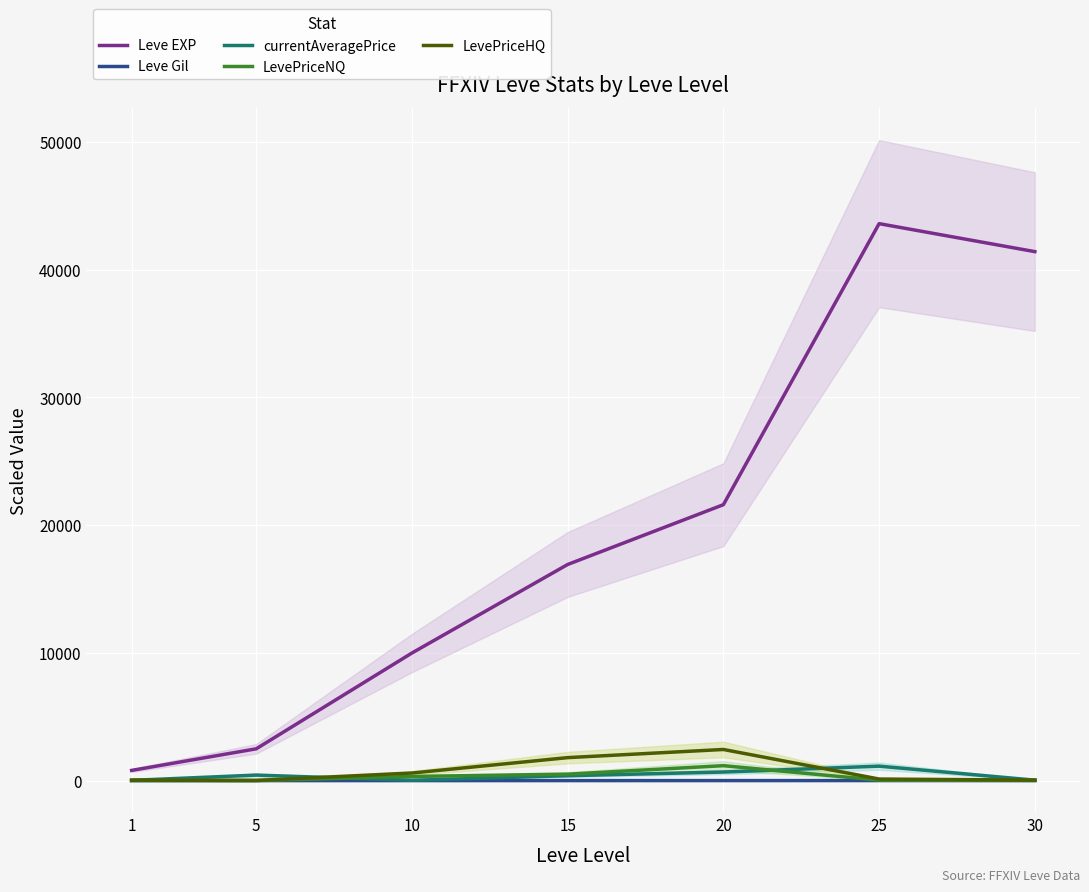

Is the value of Leve Gil at 25 greater than the value of Leve EXP at 1?

No